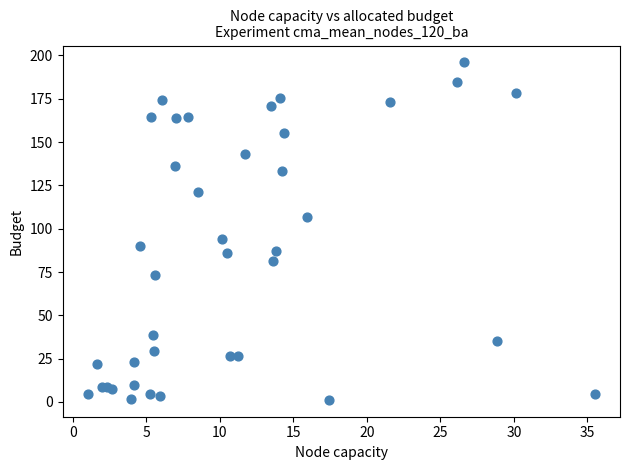

What Y value in the scatter plot is closest to 98?

94.2